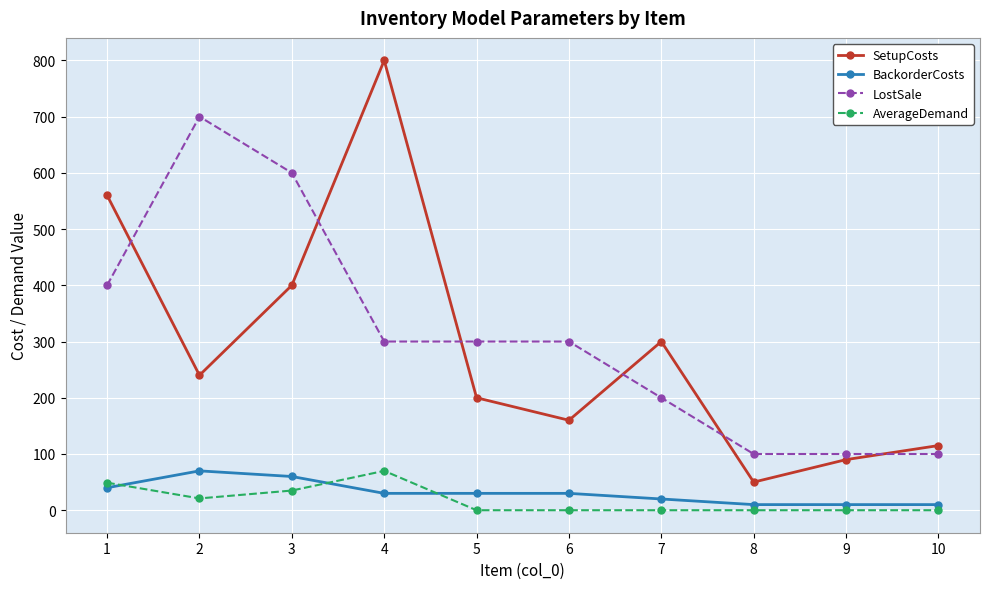

Which series has the widest spread of values?

SetupCosts